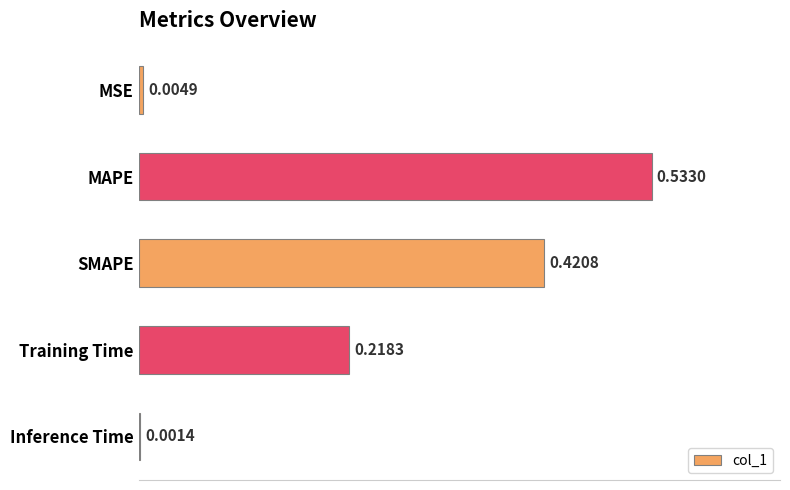

How many categories are shown in the chart?

5